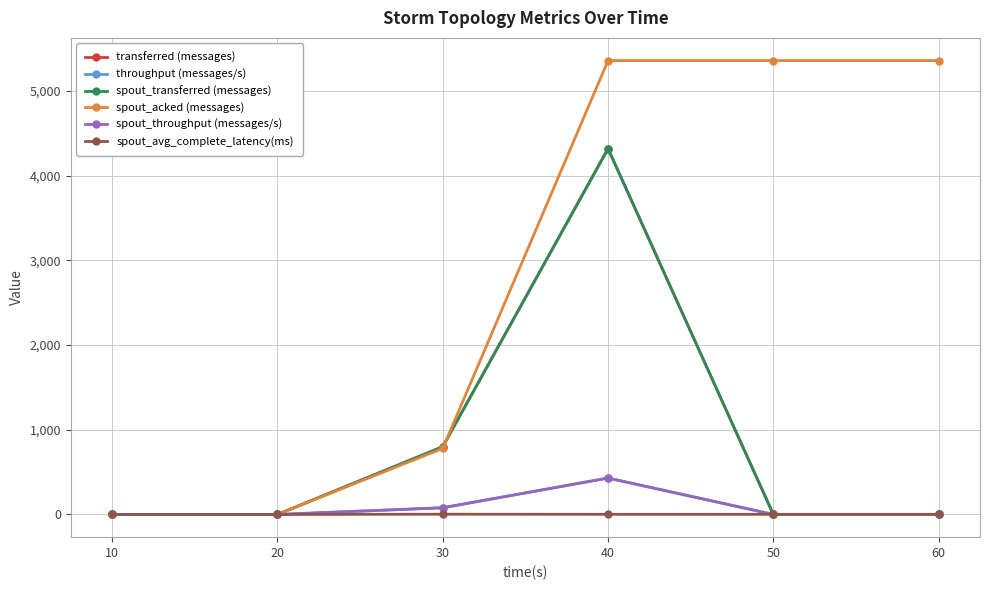

True or false: spout_throughput (messages/s) has a value of -228.2 at 10.

False